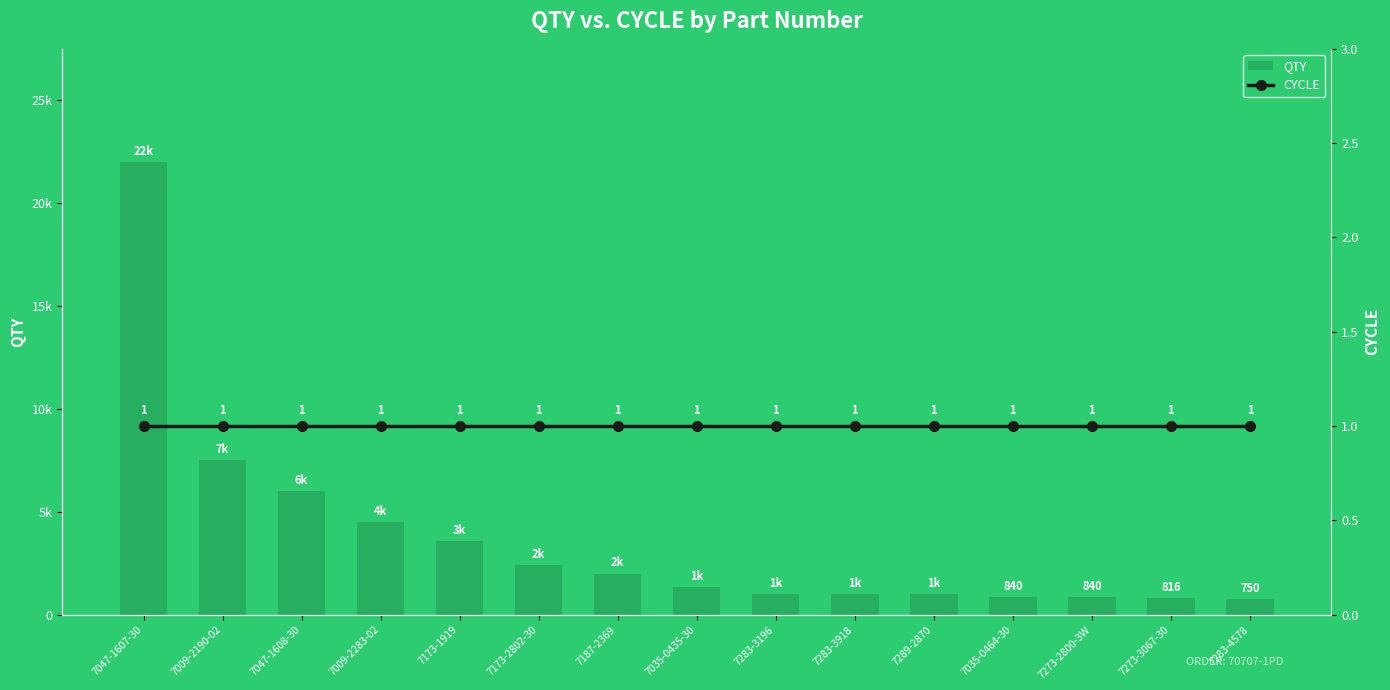

List the series in order of their overall mean, highest first.

QTY, CYCLE